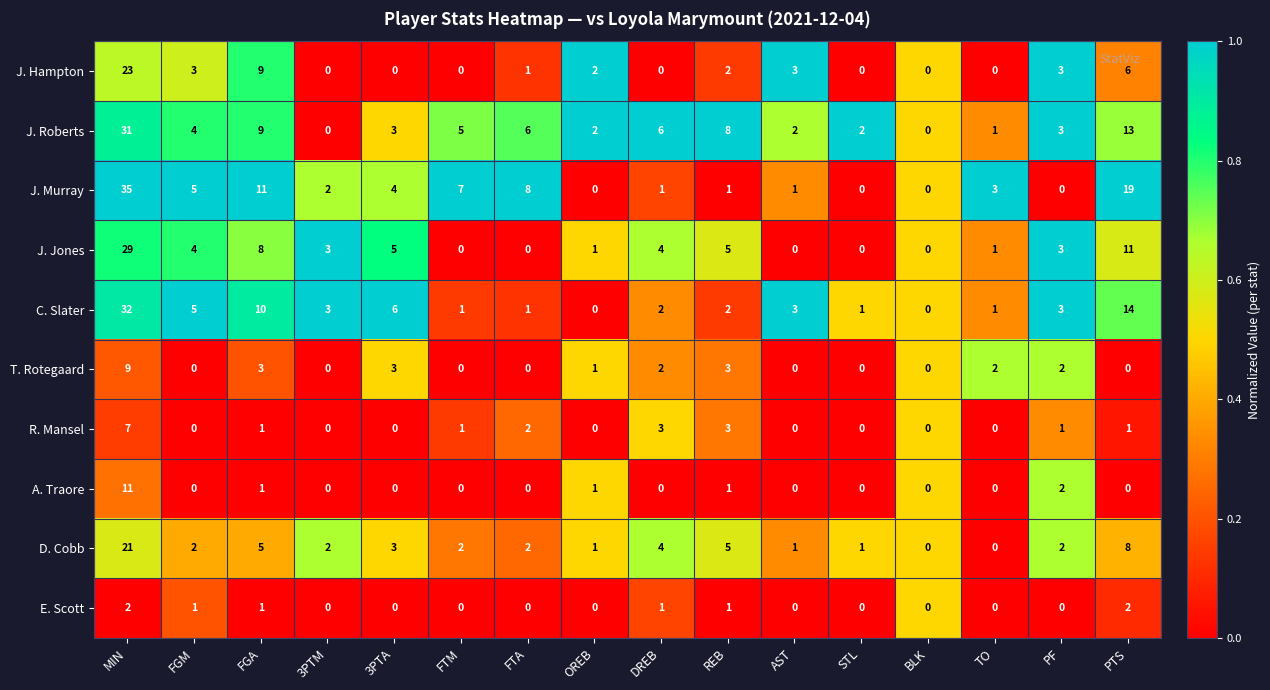

What is the total value across all series at STL?

4